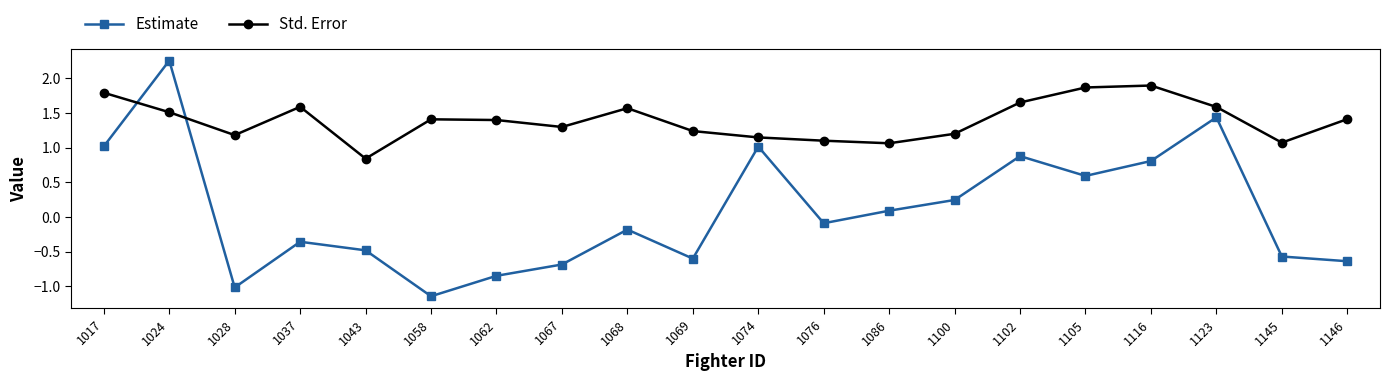

Which series has the largest range (max minus min)?

Estimate